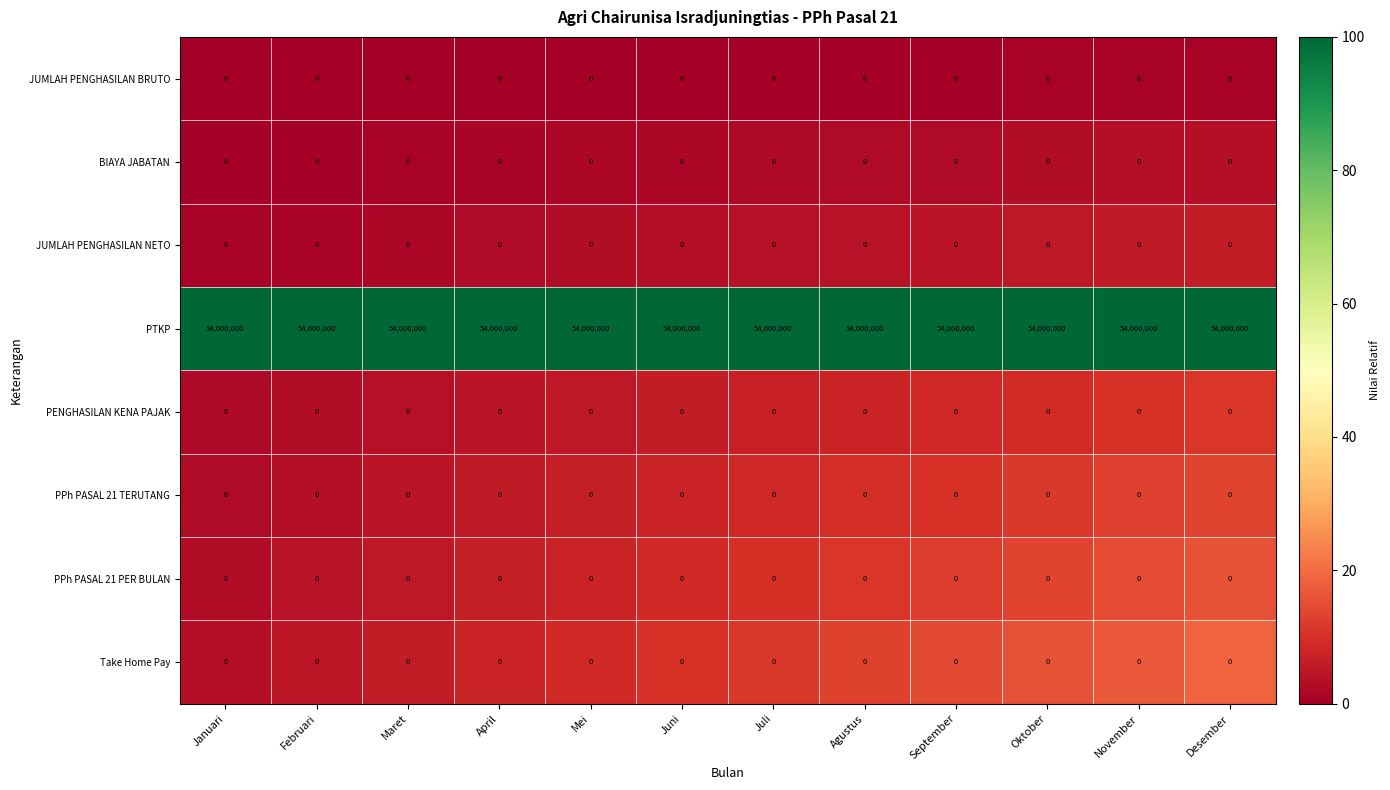

What is the approximate value of PTKP at Juli?

54000000